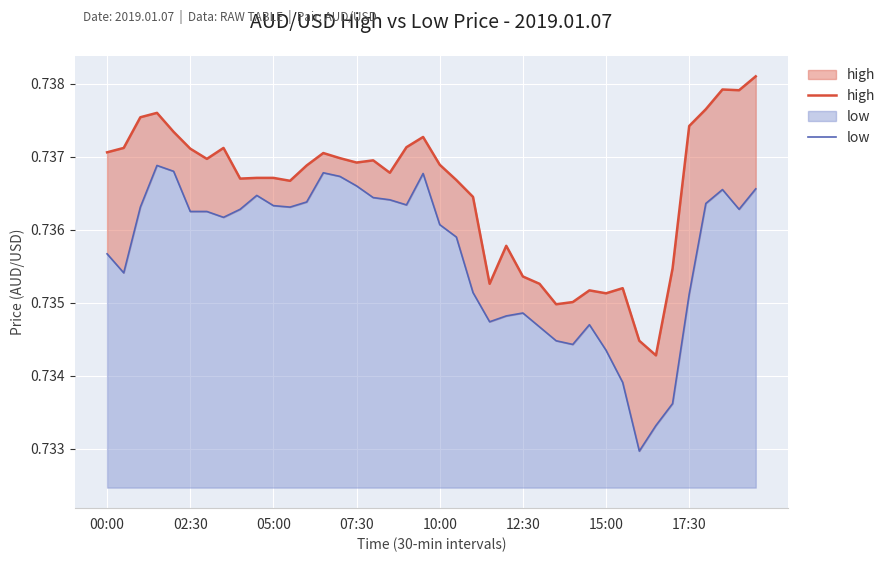

What is the minimum value for low?

0.7